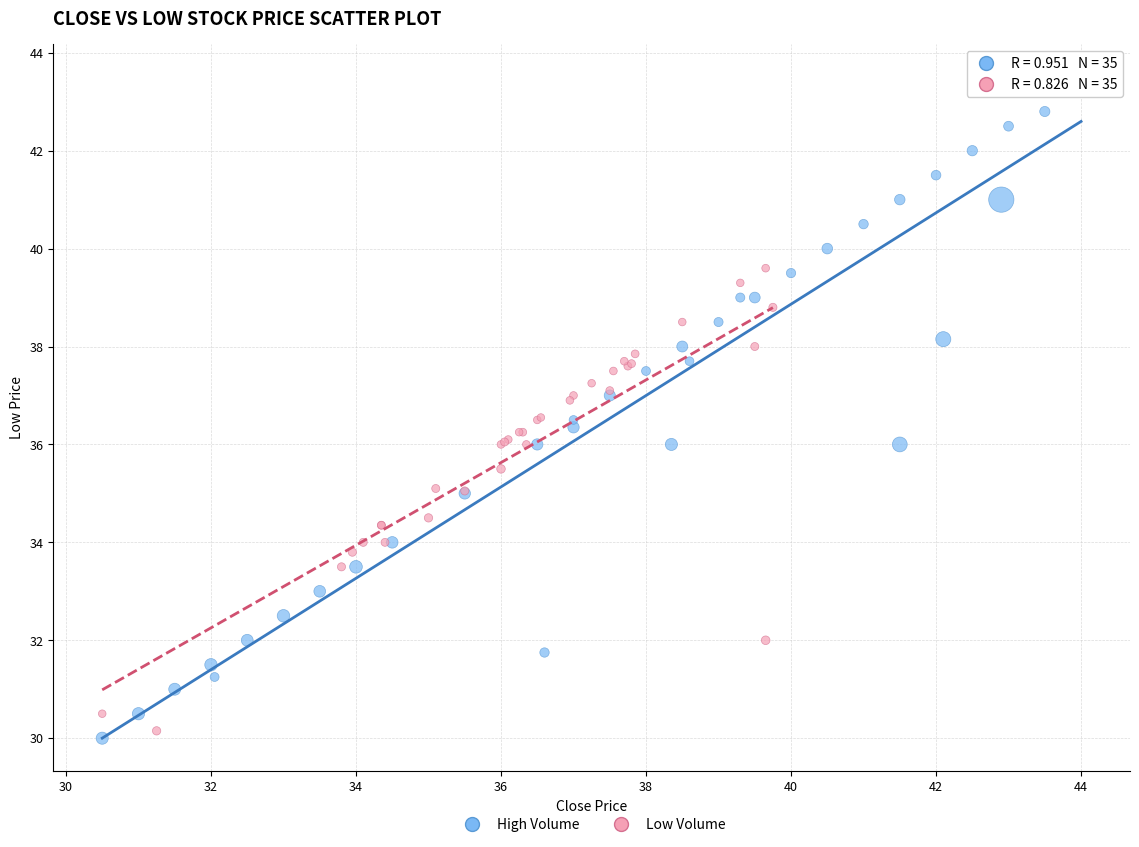

Which series reaches the minimum Y coordinate?

High Volume